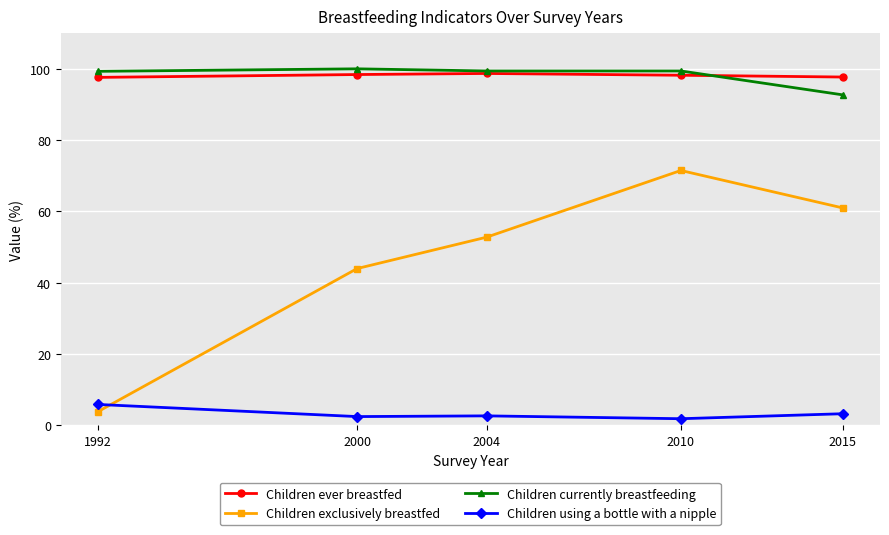

At 2015, list the series in order from largest to smallest.

Children ever breastfed, Children currently breastfeeding, Children exclusively breastfed, Children using a bottle with a nipple